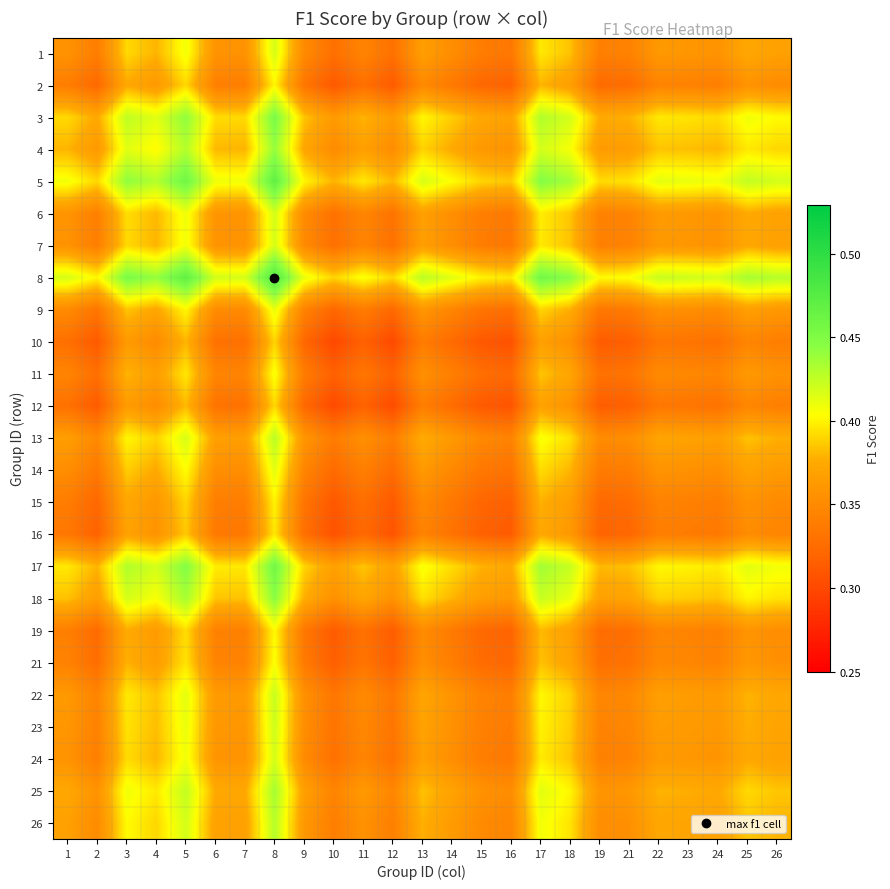

What is the difference between the highest and lowest values at 14?

0.1